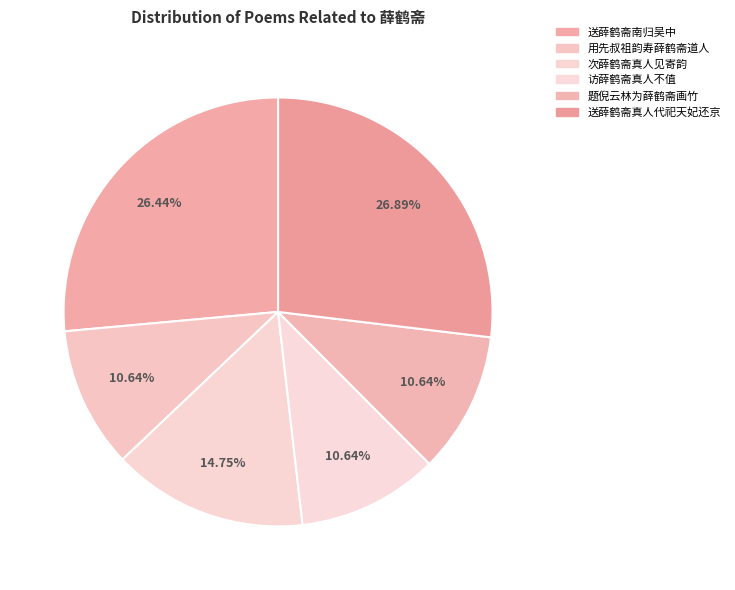

Is it true that 访薛鹤斋真人不值 is 11% of the pie?

True